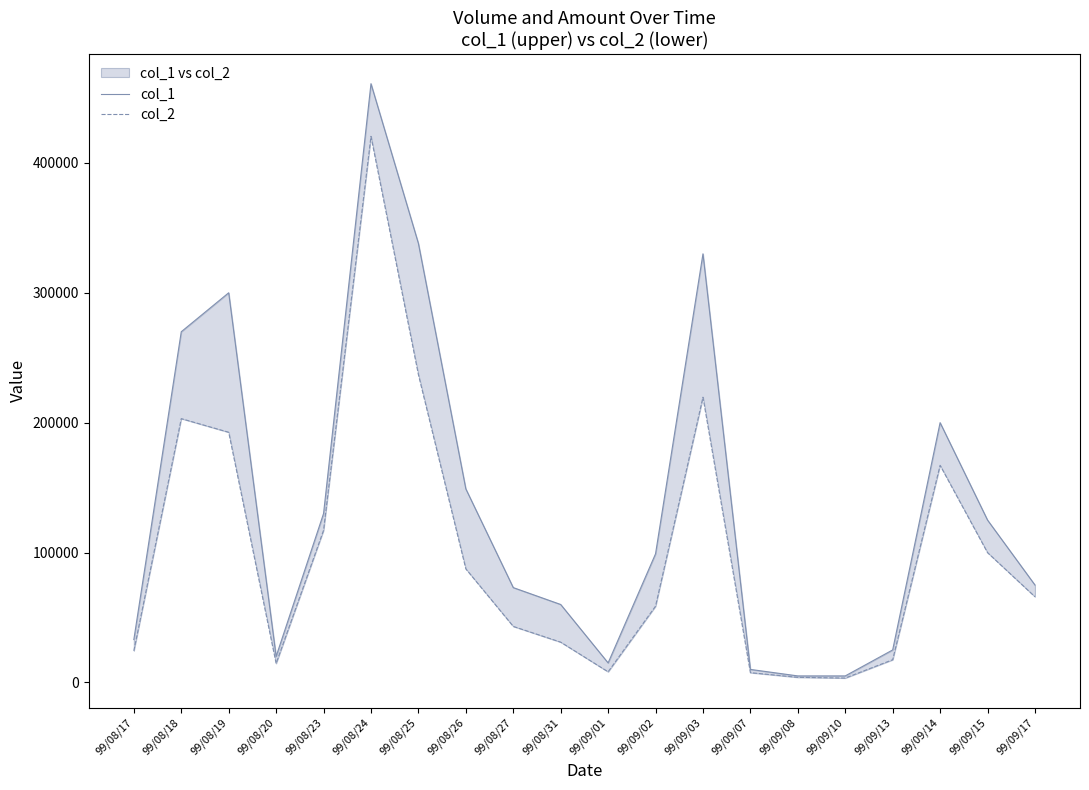

True or false: col_1 and col_2 cross at least once.

False